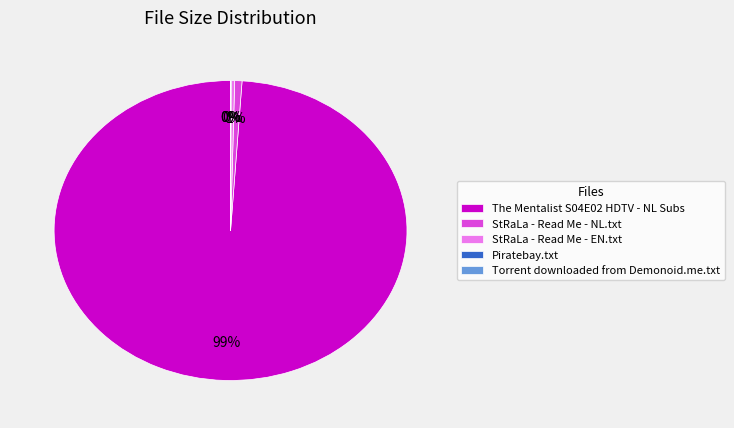

Is the sum of StRaLa - Read Me - NL.txt and The Mentalist S04E02 HDTV - NL Subs greater than half?

Yes